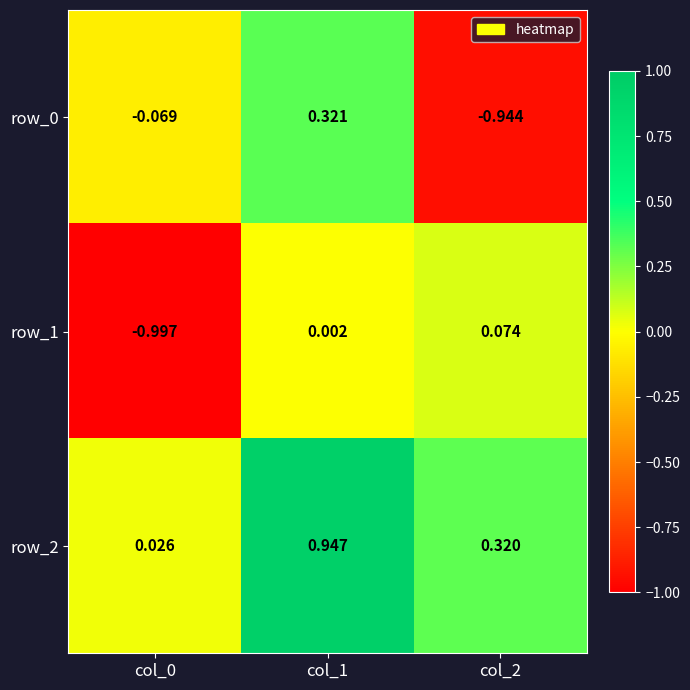

True or false: row_0 has a value of -0.1 at col_0.

False